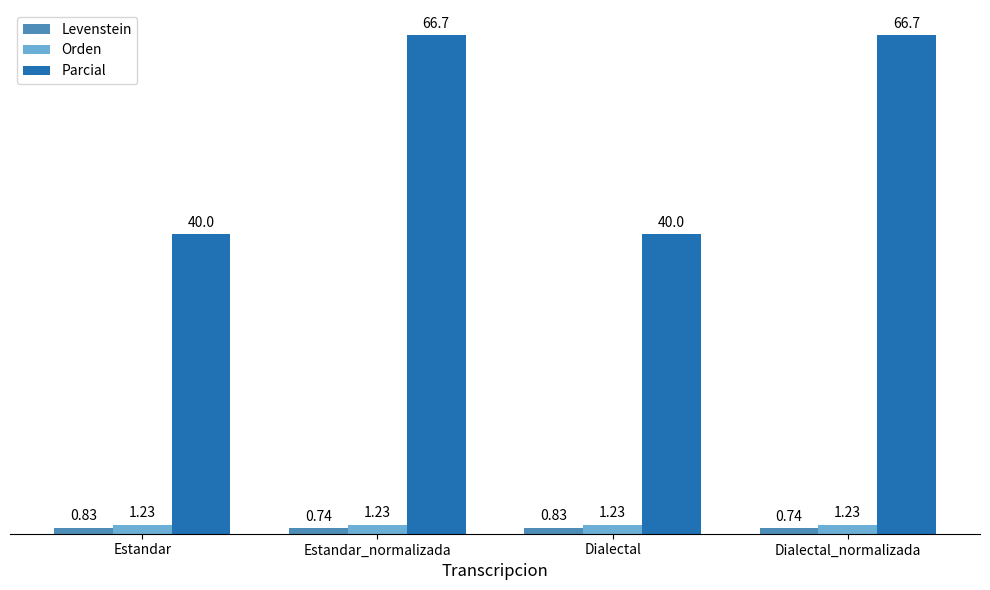

Count the number of data series in this chart.

3